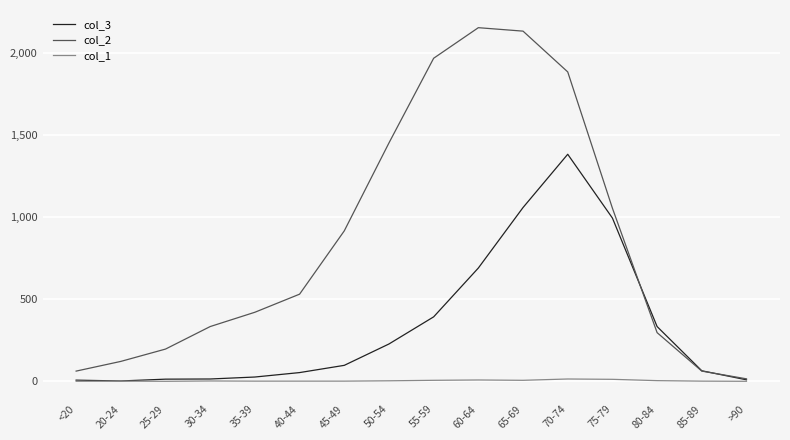

What are all the series names shown in the legend?

col_3, col_2, col_1